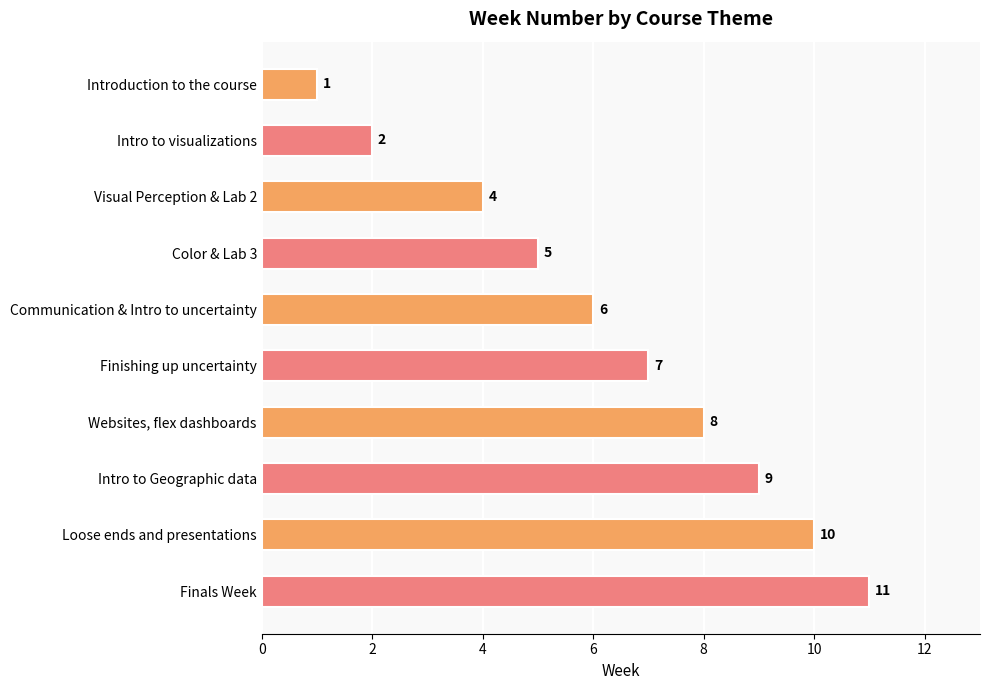

How many data points does each series have?

10